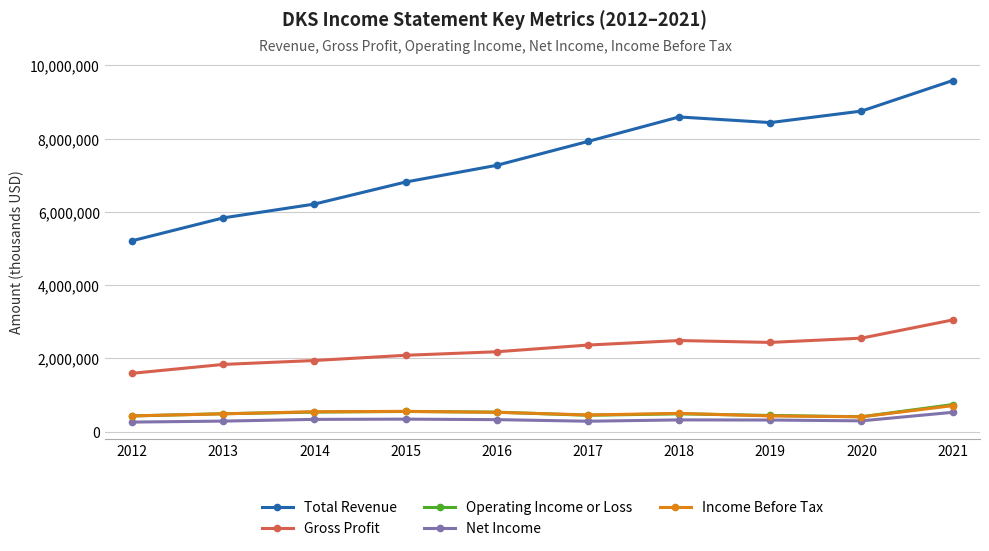

Which series has the widest spread of values?

Total Revenue